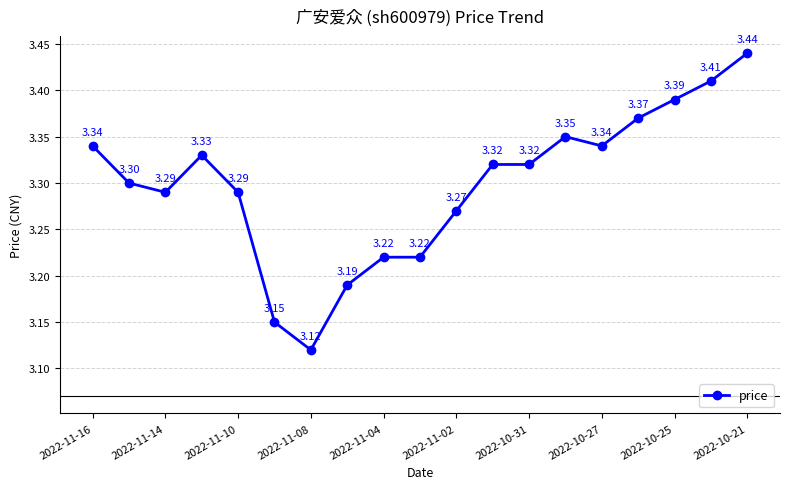

True or false: the data has more than 1 interior local peaks.

True